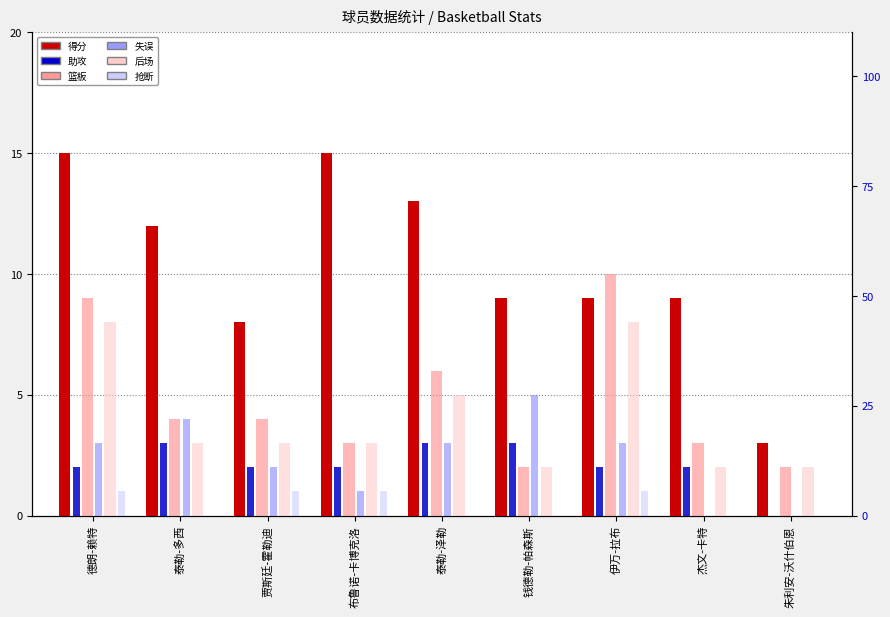

What is the sum of the 抢断 values at 泰勒-泽勒 and 伊万-拉布?

1